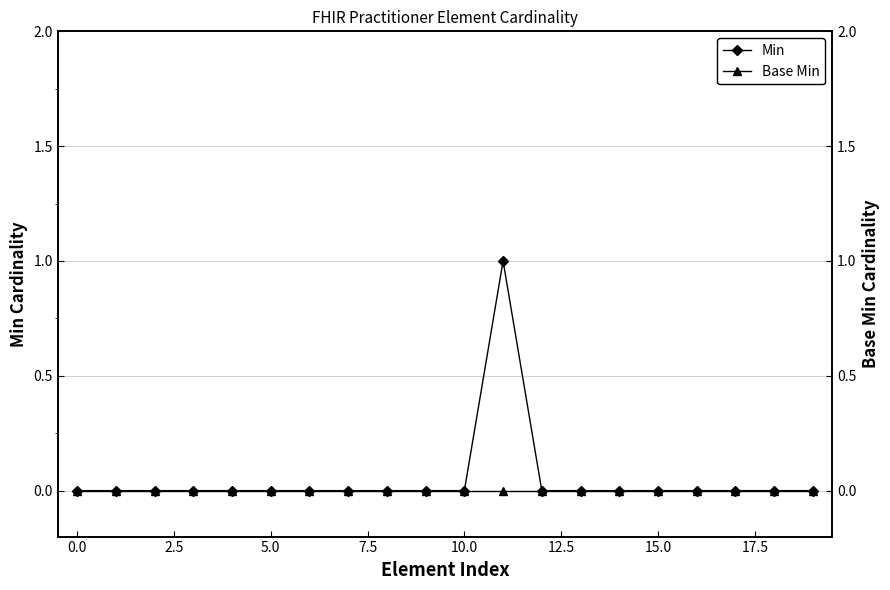

In Min, how many points are higher than both neighbors (excluding endpoints)?

1